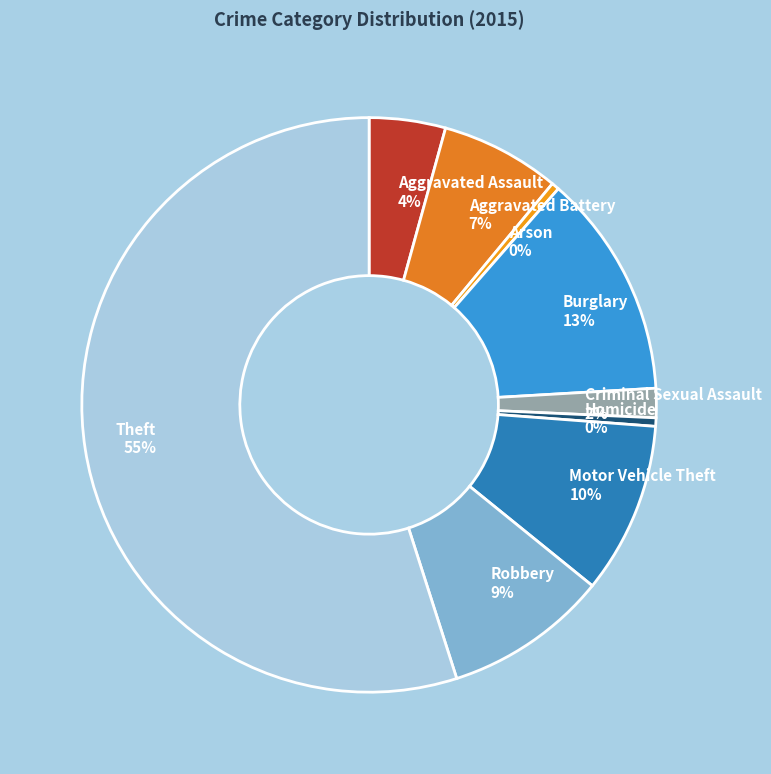

To the nearest percent, what is the average slice percentage?

11%